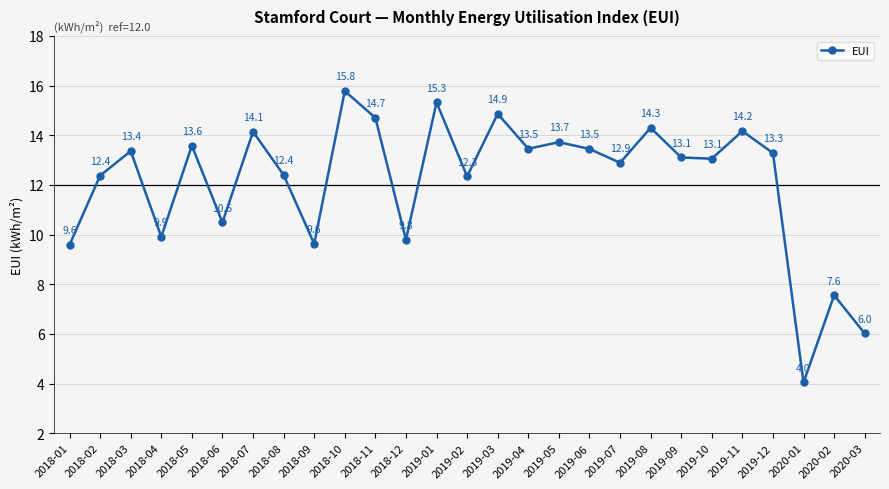

How many values are below 13?

12